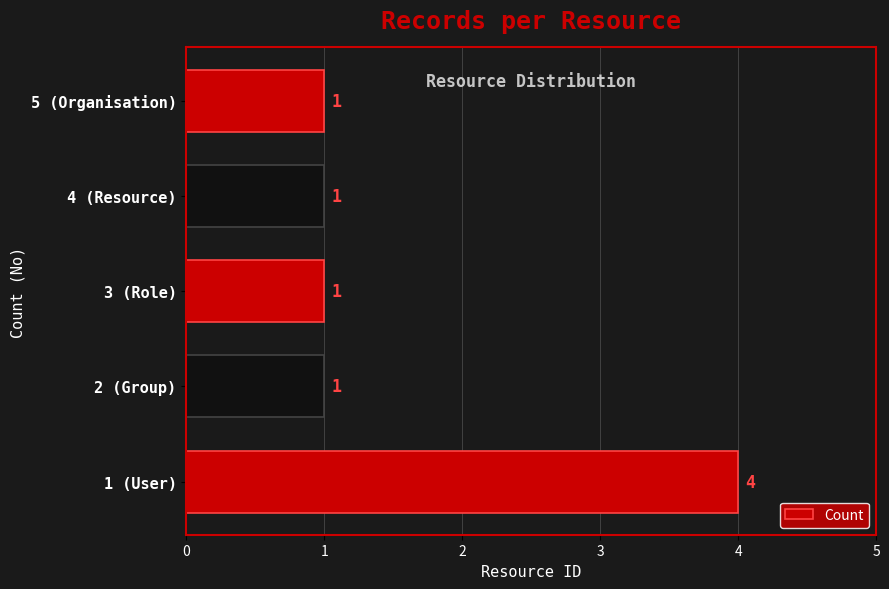

What is the maximum value shown in the chart?

4